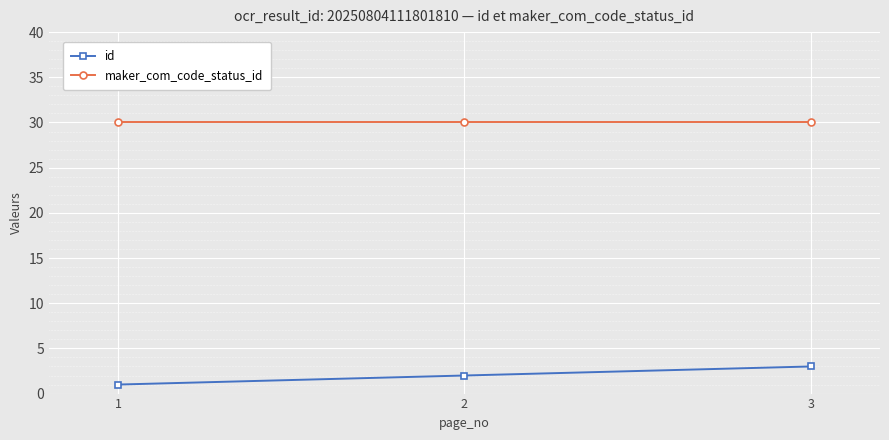

What is the approximate value of maker_com_code_status_id at 1?

30